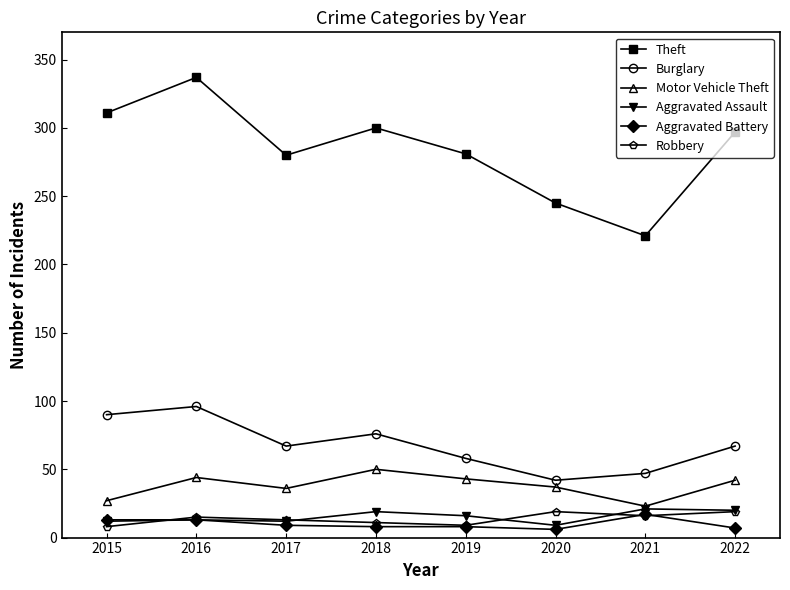

Does the chart display data point markers on the line(s)?

Yes